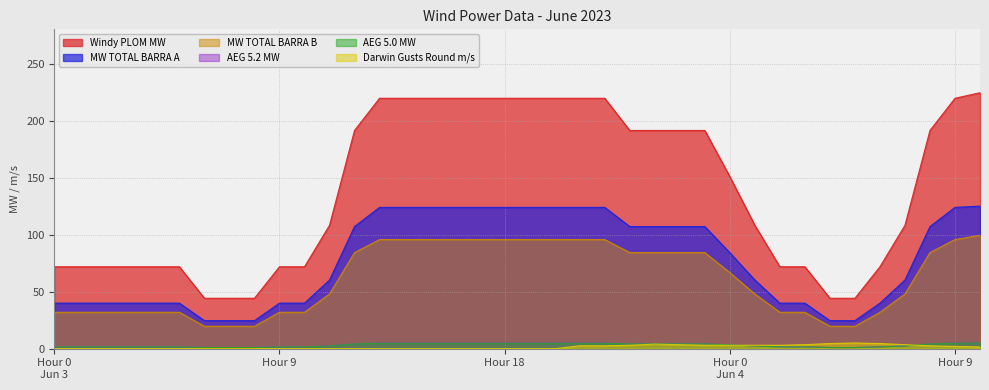

What are all the series names shown in the legend?

Windy PLOM MW, MW TOTAL BARRA A, MW TOTAL BARRA B, AEG 5.2 MW, AEG 5.0 MW, Darwin Gusts Round m/s